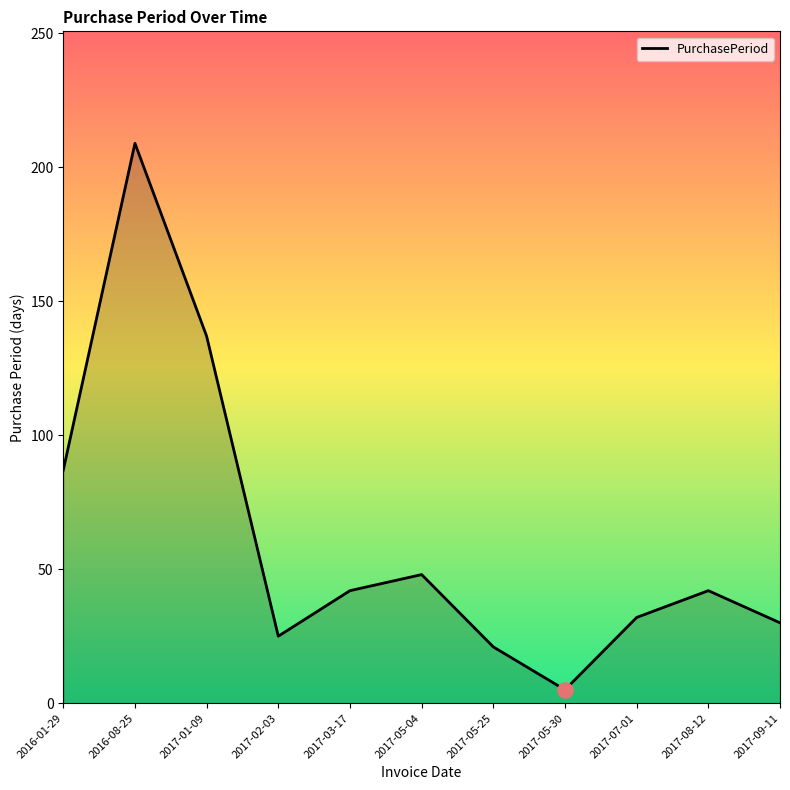

What is the change in value from 2017-05-04 to 2017-09-11?

-18